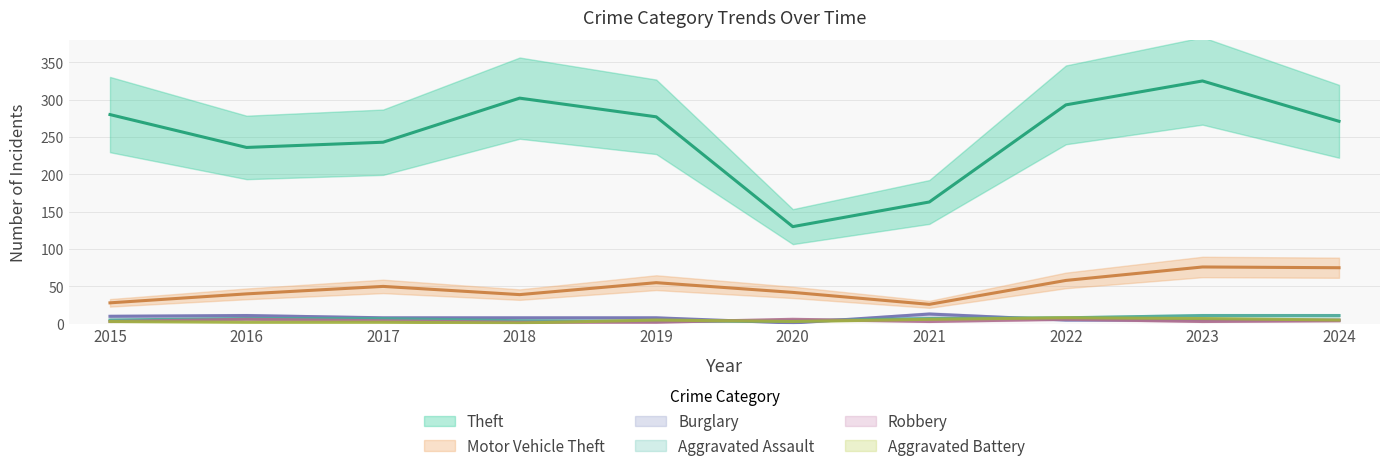

Count the number of data series in this chart.

6